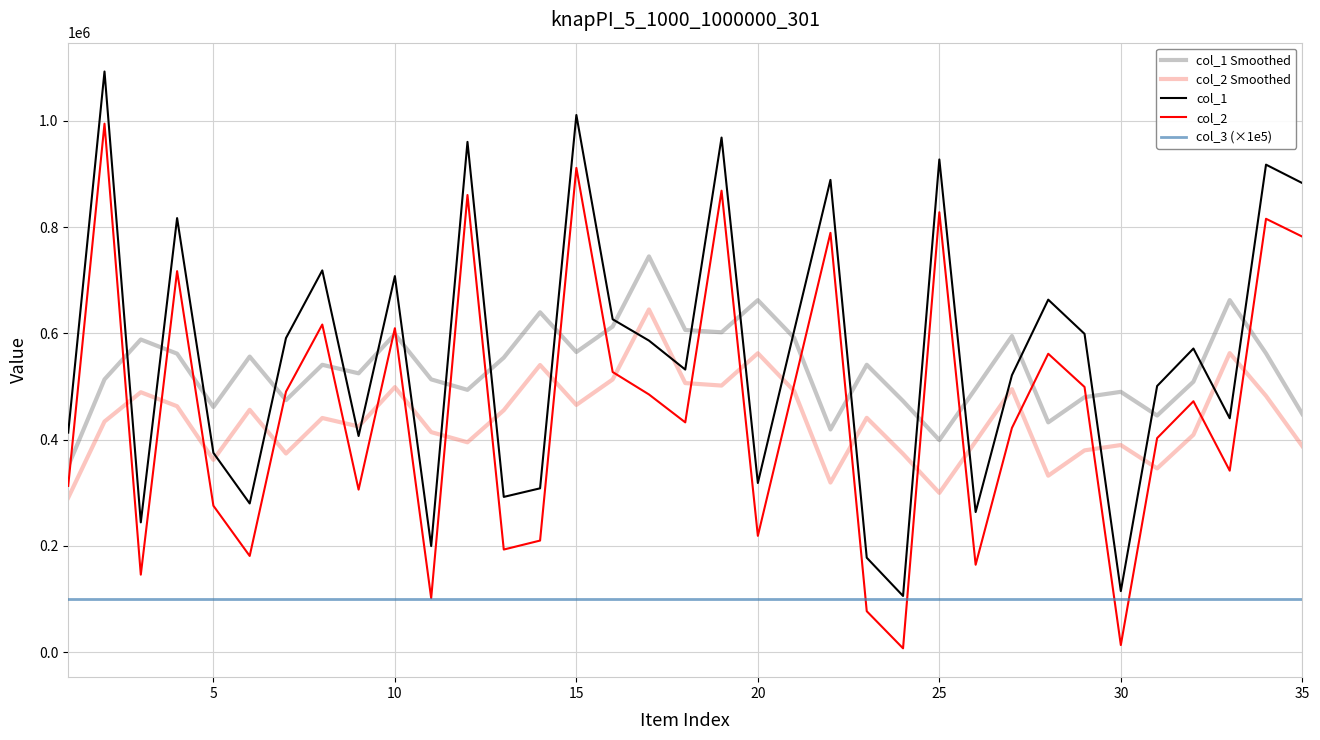

True or false: col_3 (×1e5) and col_2 Smoothed intersect in this chart.

False